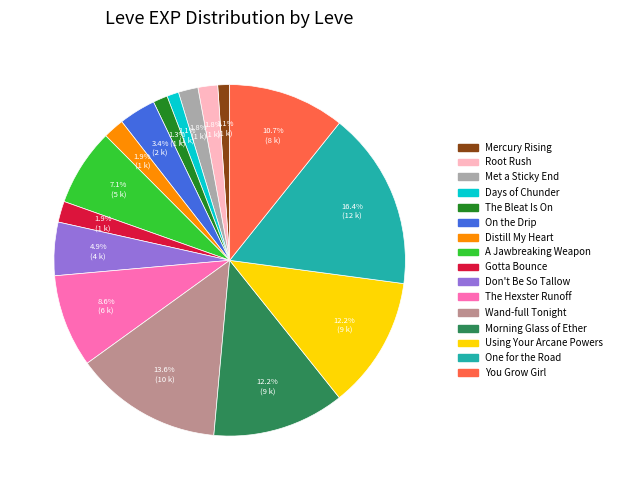

Is there any slice that represents more than half of the pie?

No